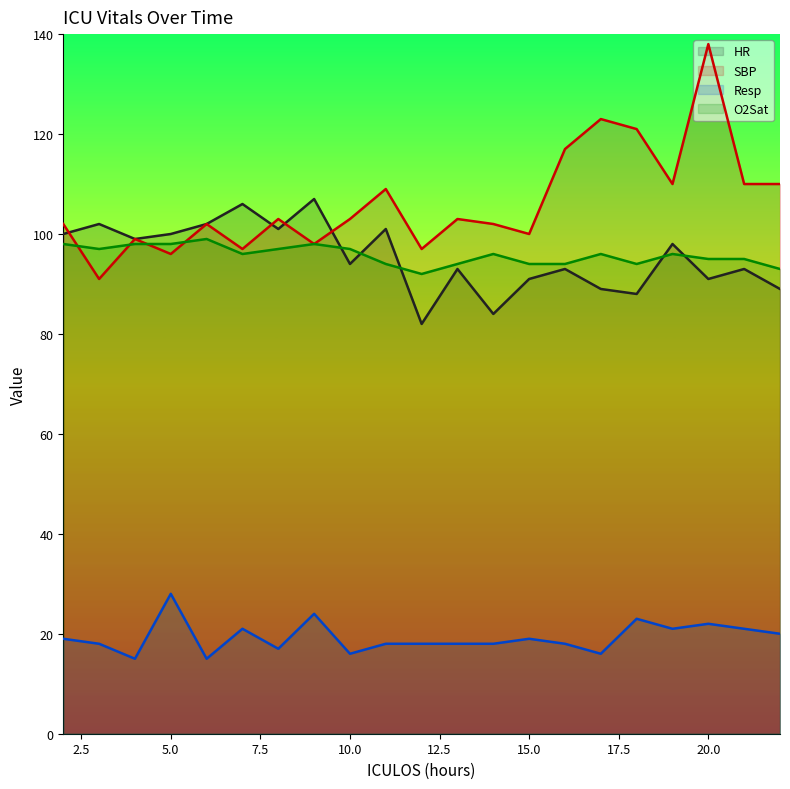

Which series has the widest spread of values?

SBP (line)